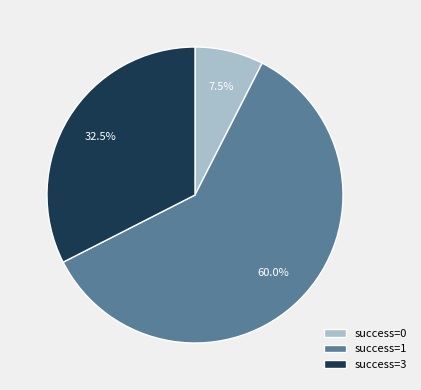

Approximately how many times larger is the value at success=3 compared to success=1?

0.5